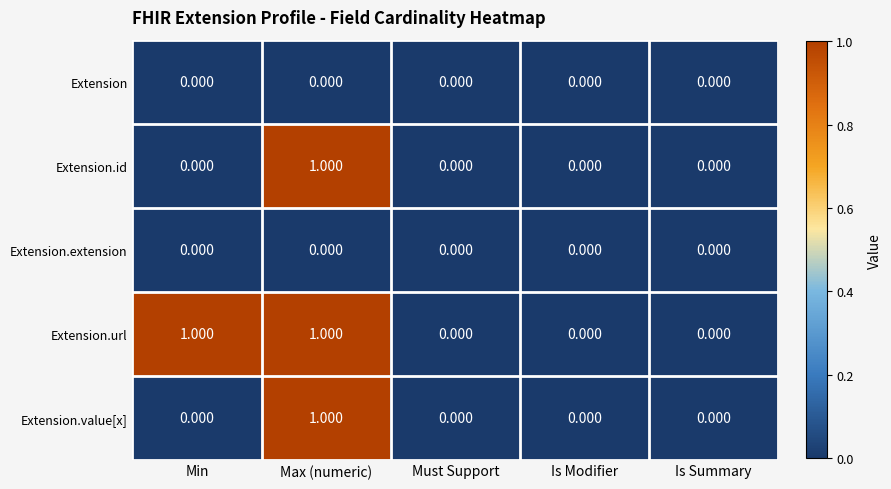

Between Min and Must Support, which series saw the biggest shift?

Extension.url